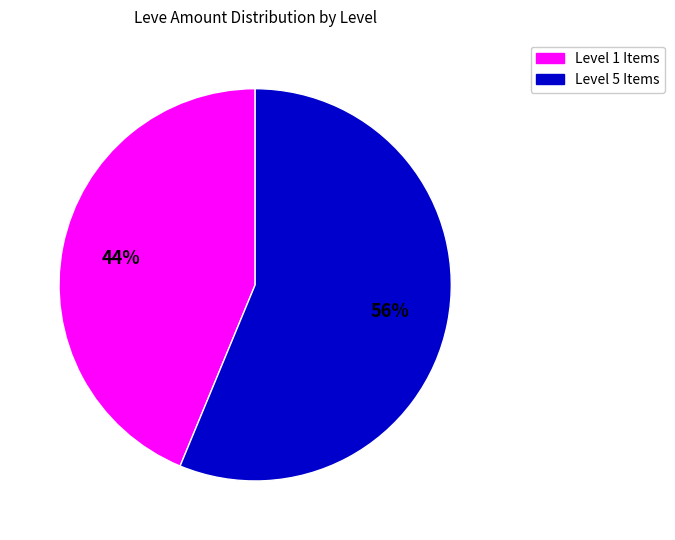

How many slices are in this pie chart?

2